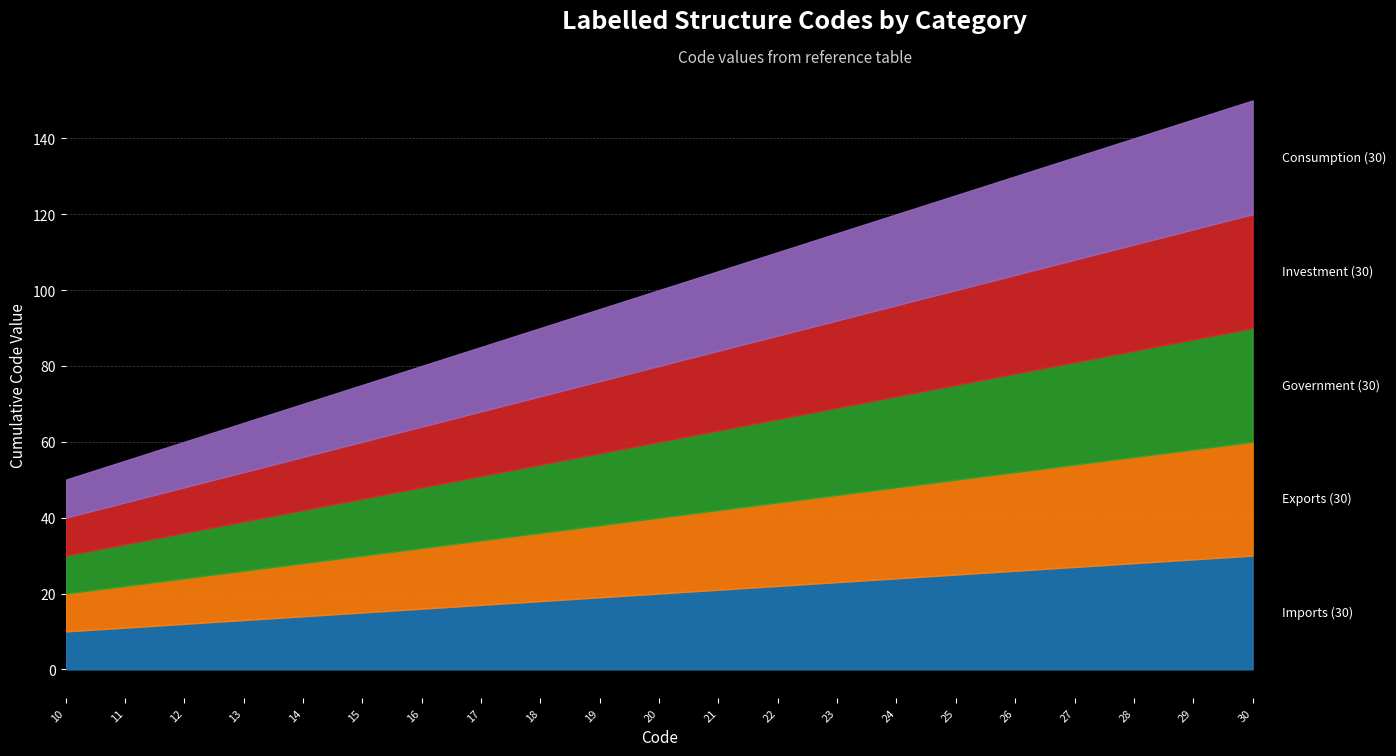

At which label is Government closest to 20?

20